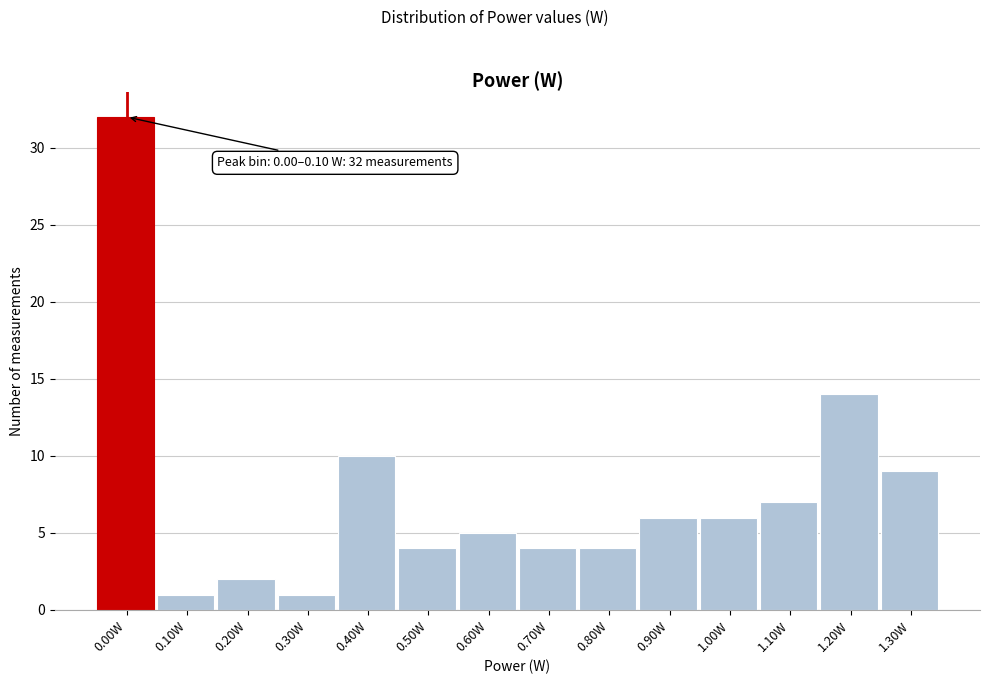

Reading left to right, what are all the values shown in this chart?

32	1	2	1	10	4	5	4	4	6	6	7	14	9